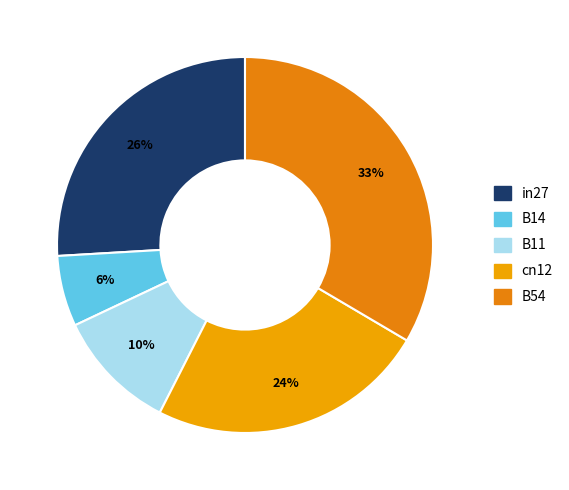

How many segments does this pie chart have?

5